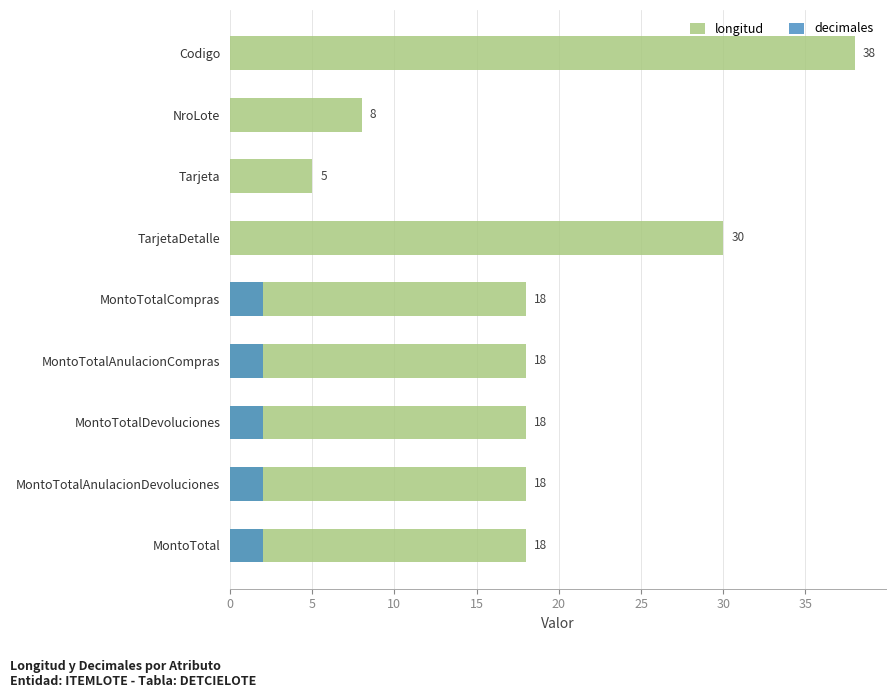

Between NroLote and Tarjeta, which is larger?

NroLote